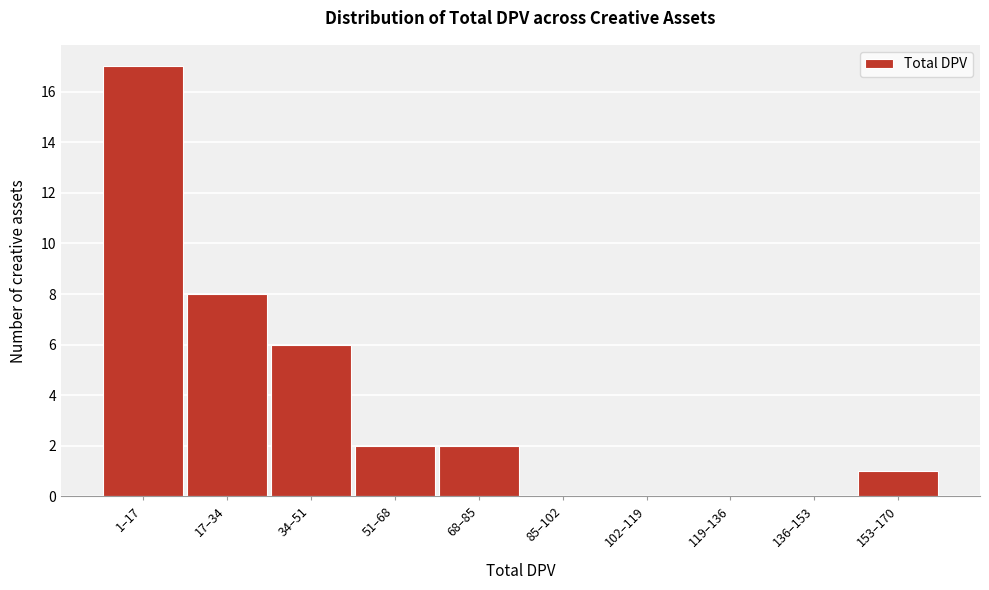

Reading left to right, transcribe all the data shown in this chart.

1–17=17	17–34=8	34–51=6	51–68=2	68–85=2	85–102=0	102–119=0	119–136=0	136–153=0	153–170=1